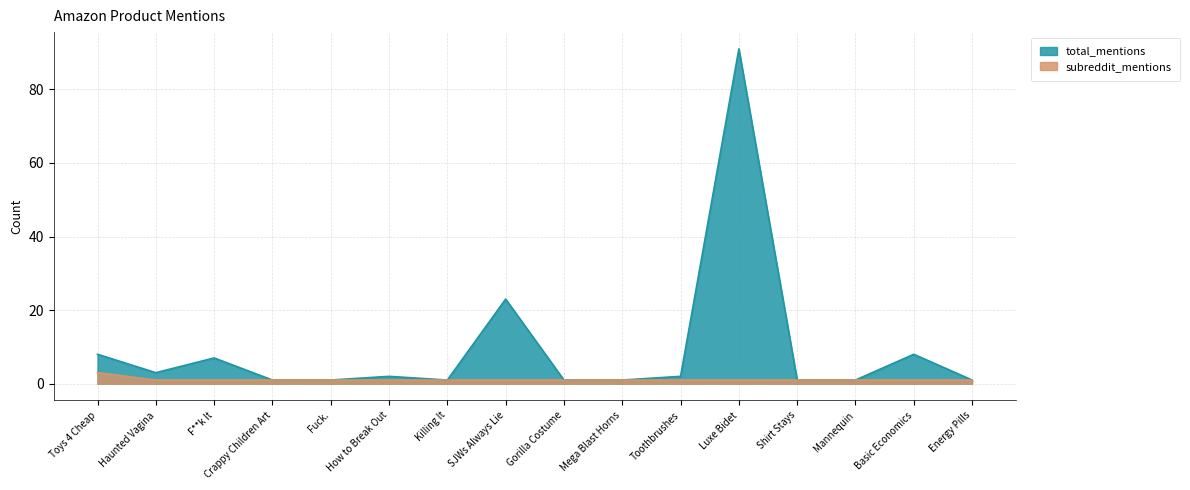

What is the label of the 5th point from the left?

Fuck.